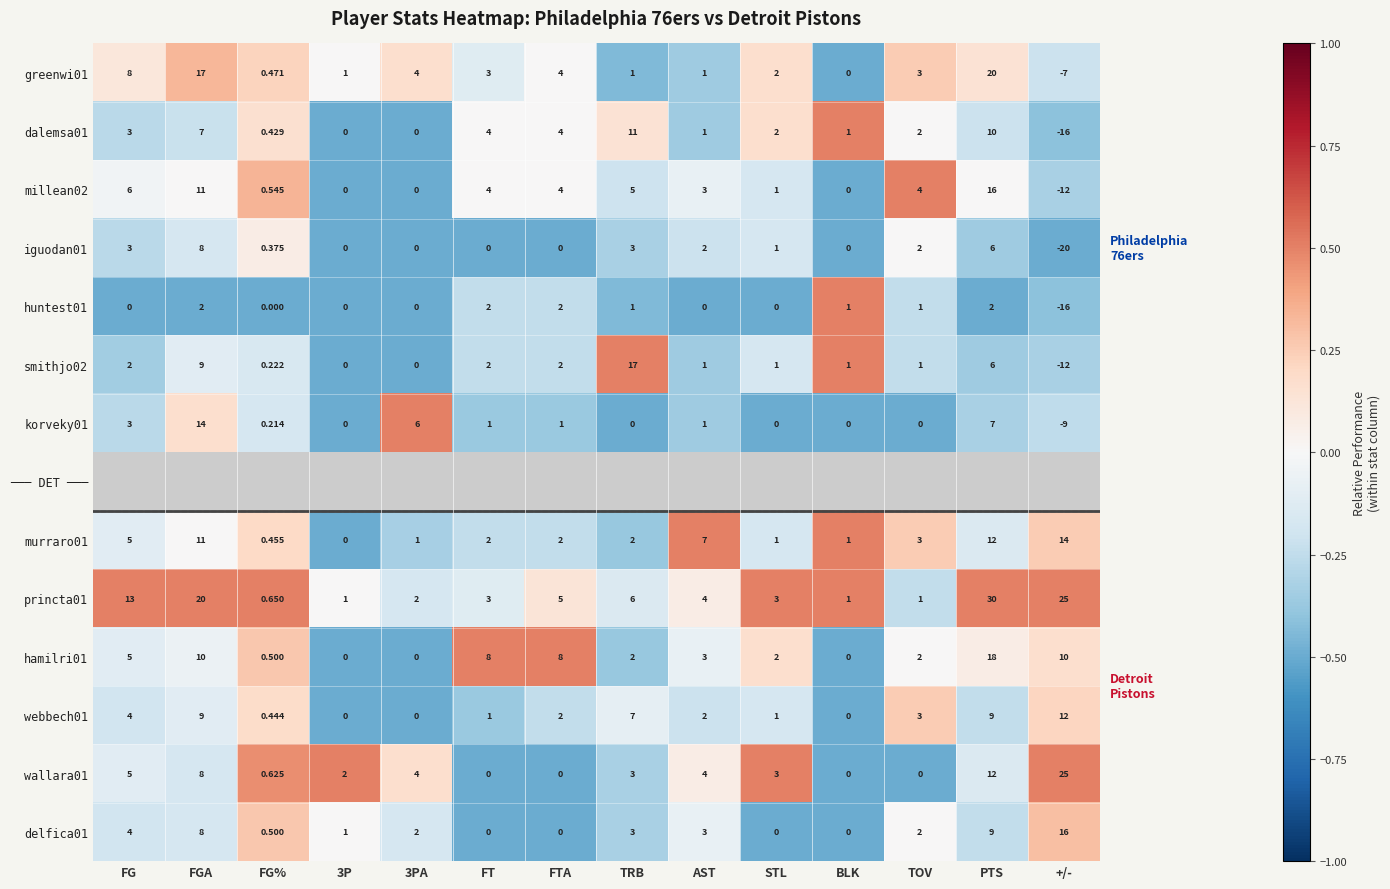

How many negative values does the korveky01 series have?

1